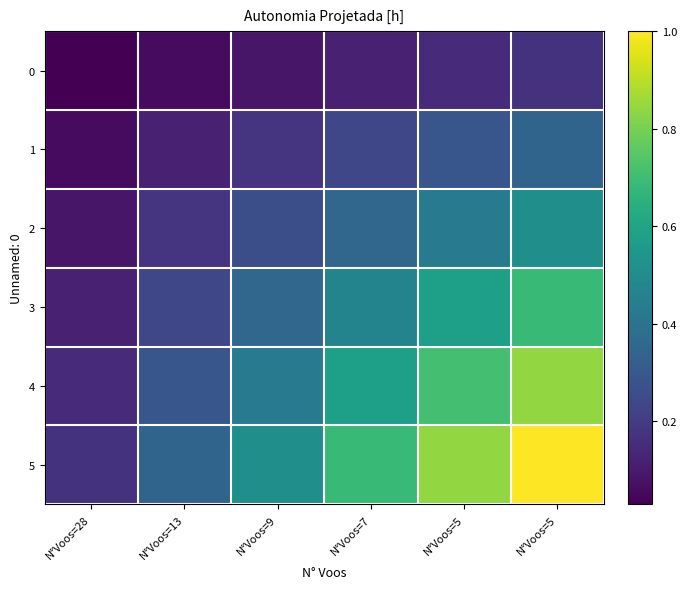

Which series has the largest range (max minus min)?

5